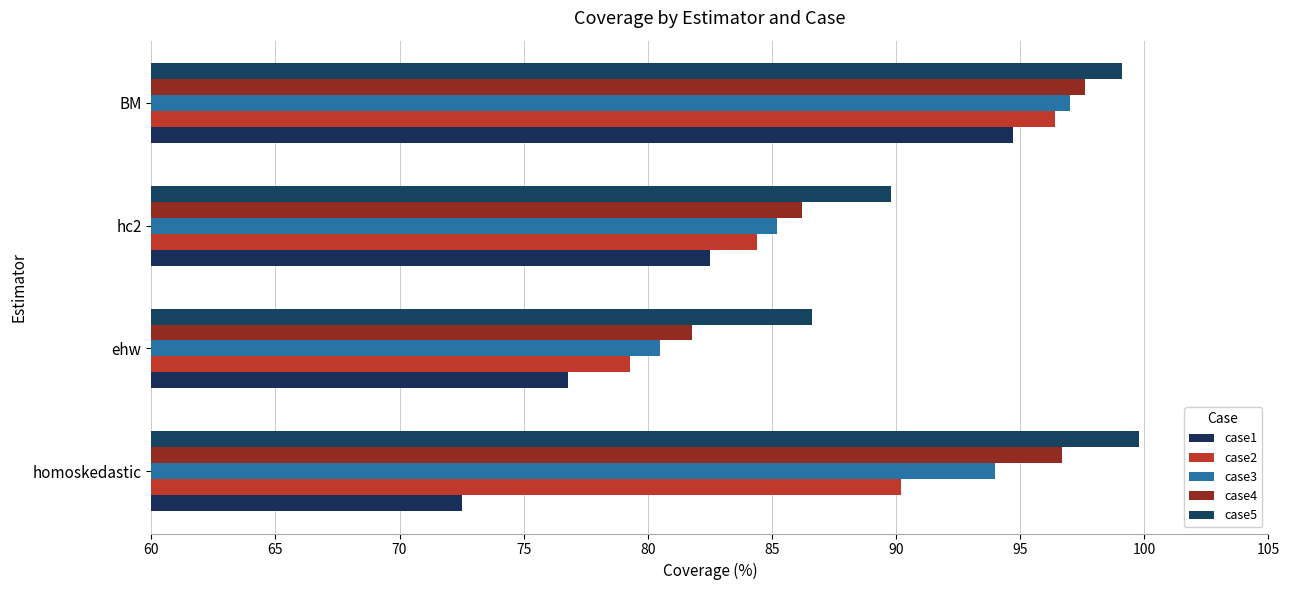

List the series in order of their peak value, highest first.

case5, case4, case3, case2, case1